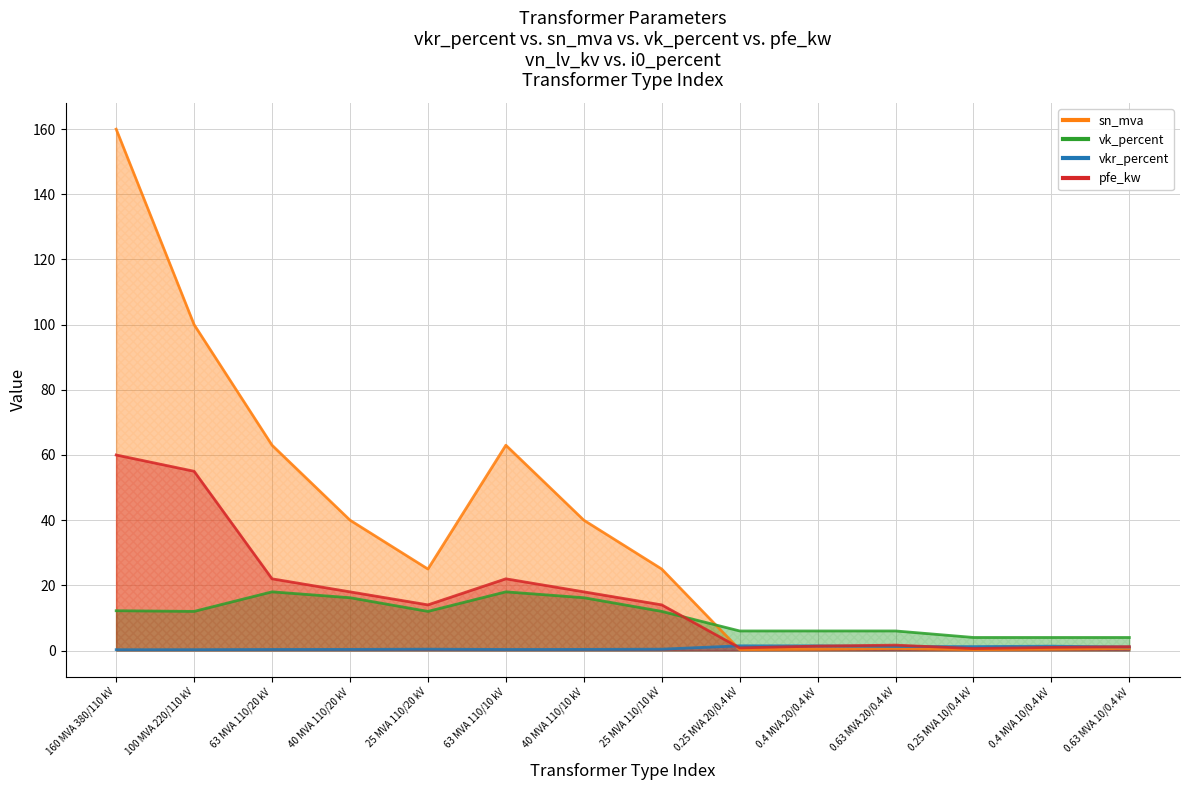

Which category has the lowest value in the sn_mva series?

0.25 MVA 20/0.4 kV